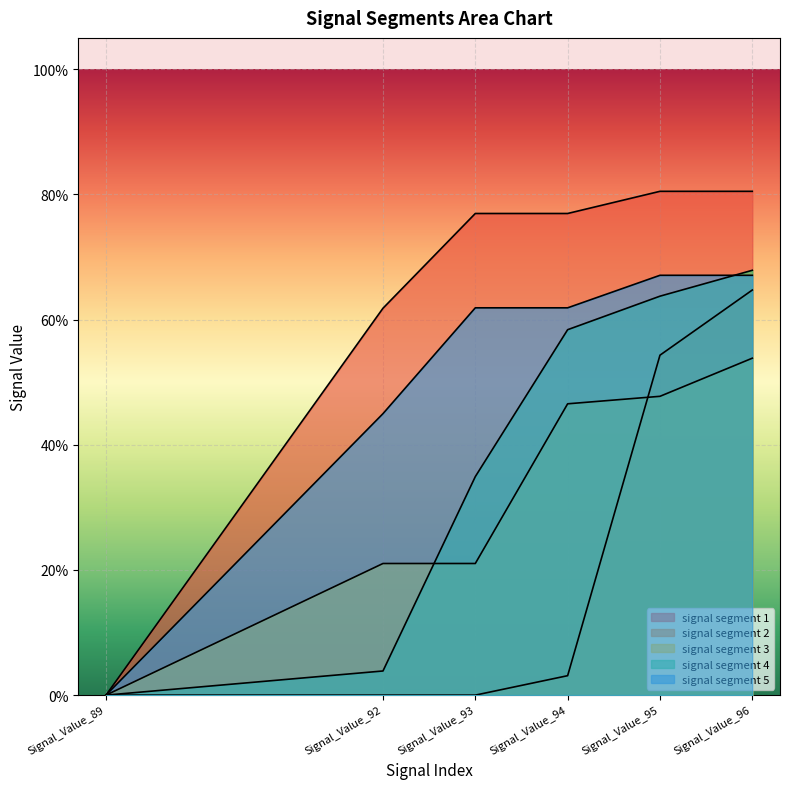

Reading left to right, list all the values displayed in this chart.

signal segment 1: 0.0	0.6	0.8	0.8	0.8	0.8
signal segment 2: 0.0	0.0	0.0	0.0	0.5	0.6
signal segment 3: 0.0	0.2	0.2	0.5	0.5	0.5
signal segment 4: 0.0	0.0	0.3	0.6	0.6	0.7
signal segment 5: 0.0	0.4	0.6	0.6	0.7	0.7